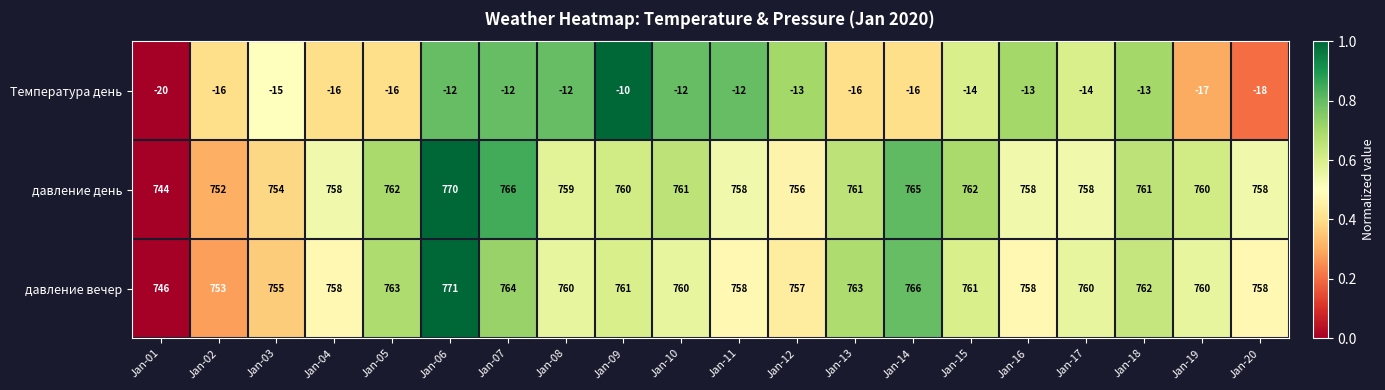

Which series has the widest spread of values?

давление день